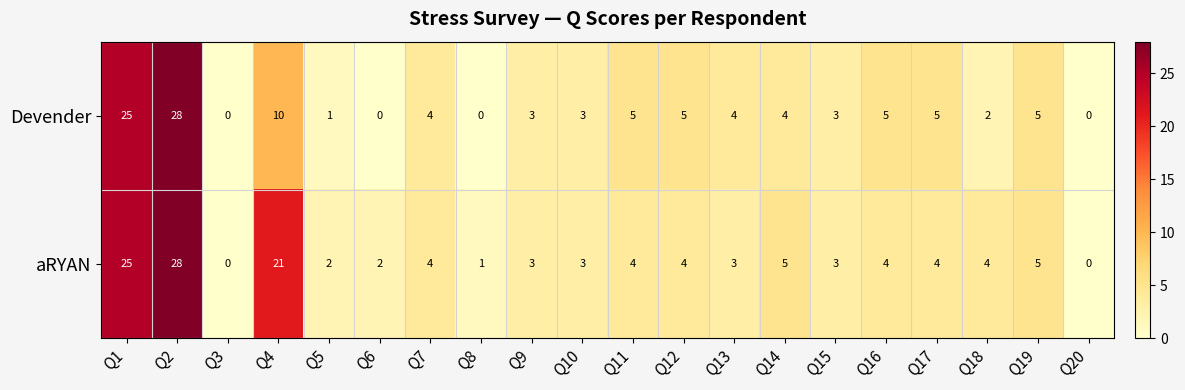

How many values in Devender are above zero?

16